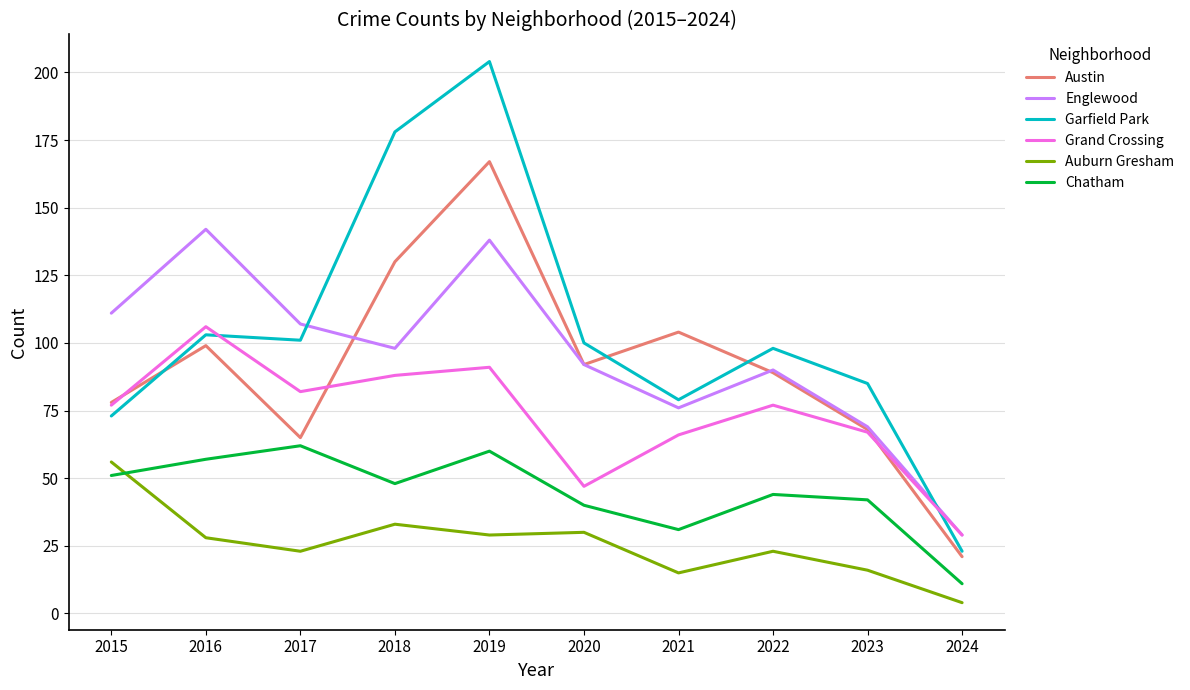

At which label does Garfield Park reach its minimum?

2024